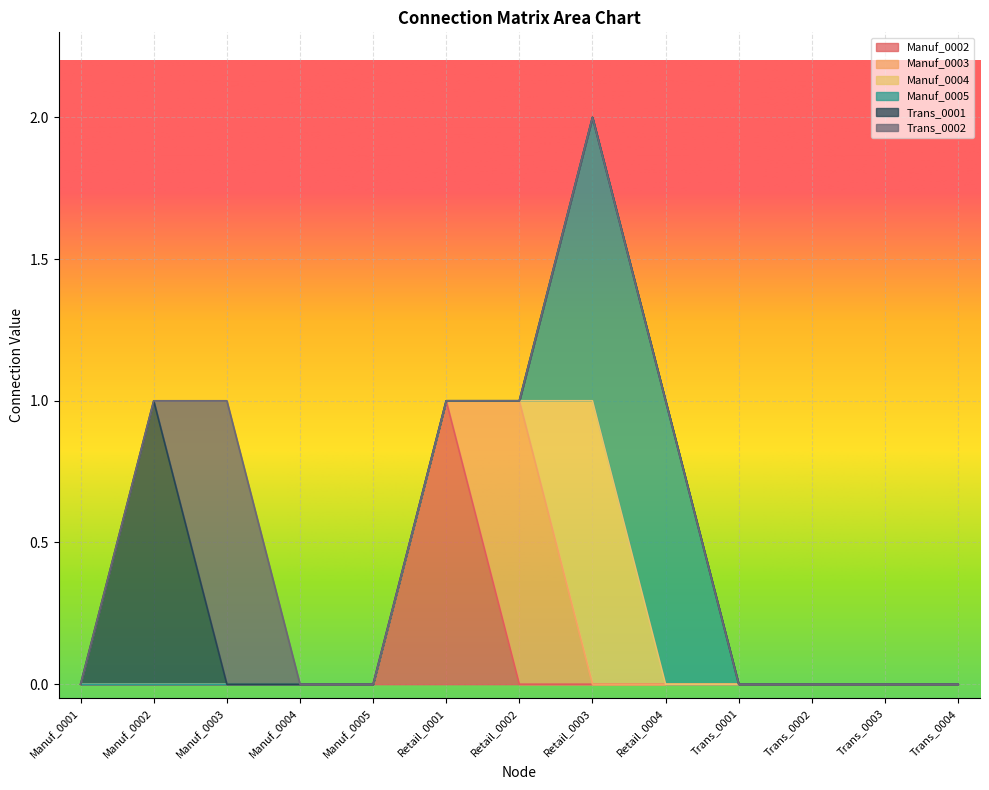

How many series are shown in this chart?

6